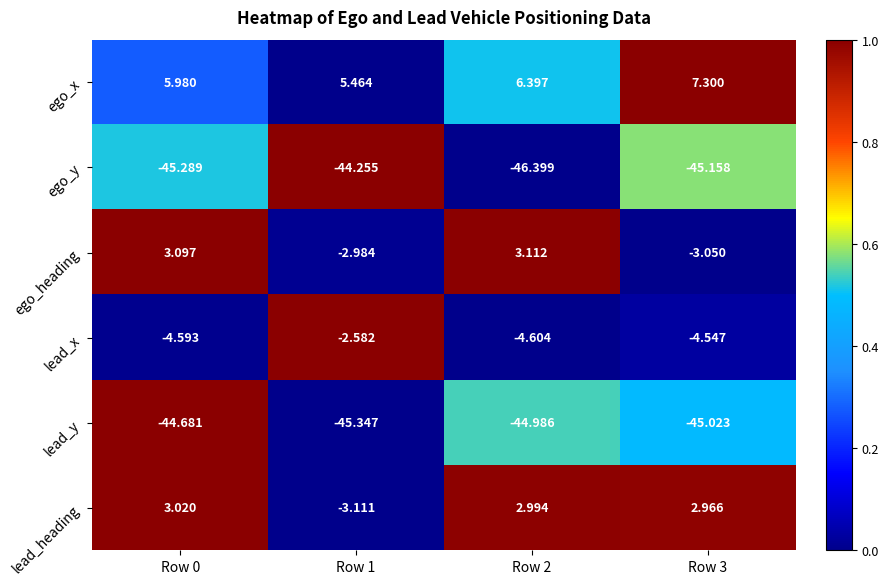

What is the total value across all series at Row 1?

-92.8